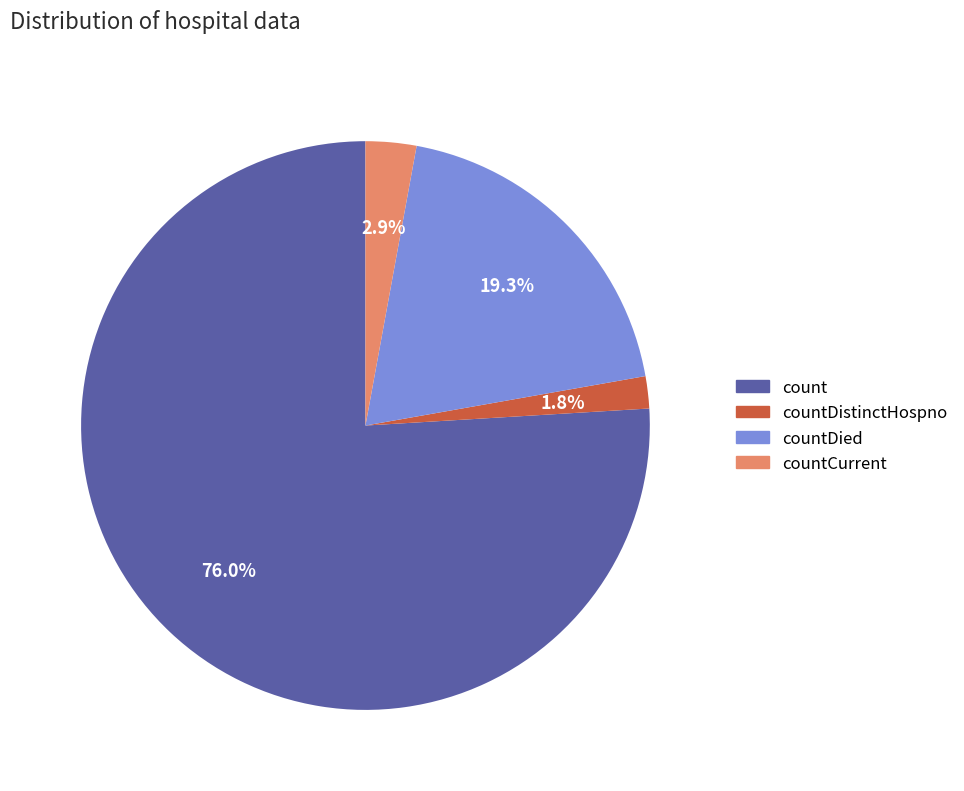

Approximately how many times larger is the value at countDied compared to countCurrent?

6.7